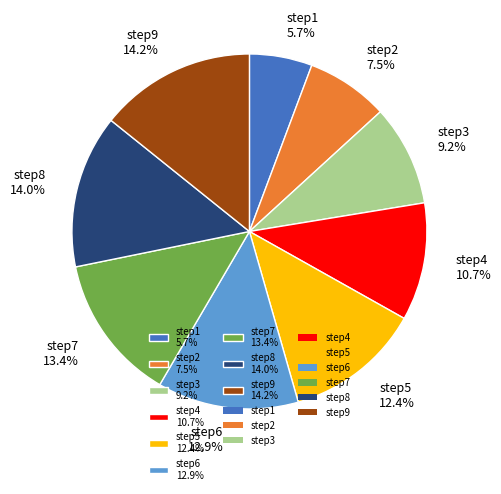

Which slice is the smallest?

step1